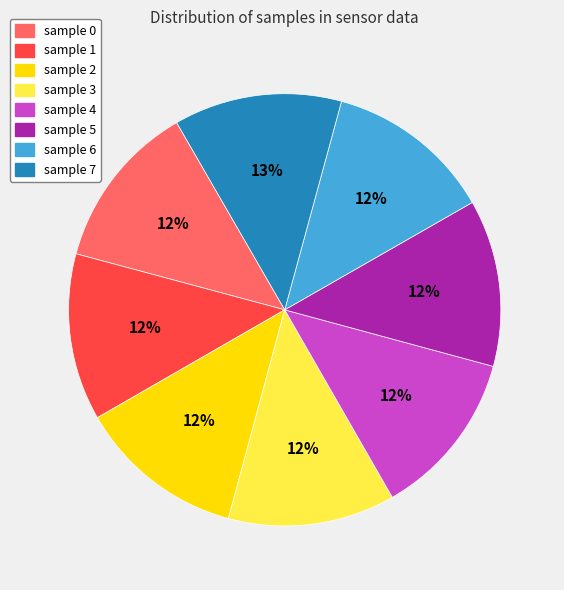

The sample 2 slice represents 12% of the pie. True or false?

True